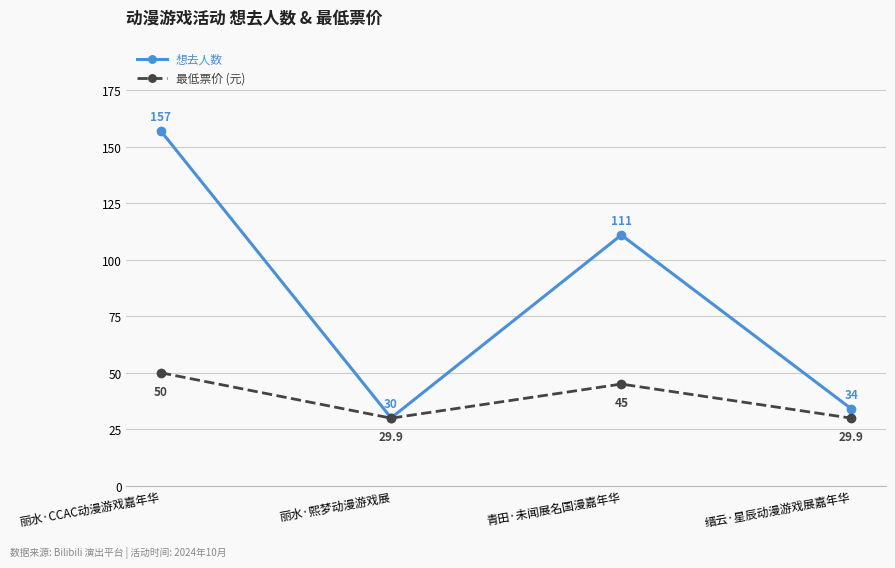

Rank the series by their average value, from lowest to highest.

最低票价 (元), 想去人数